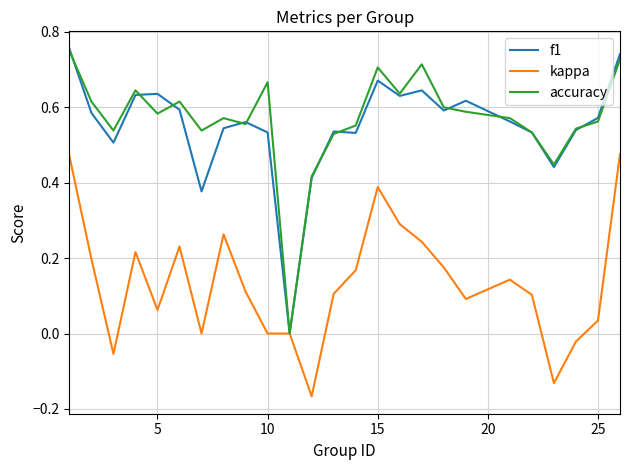

Which series has the largest range (max minus min)?

f1